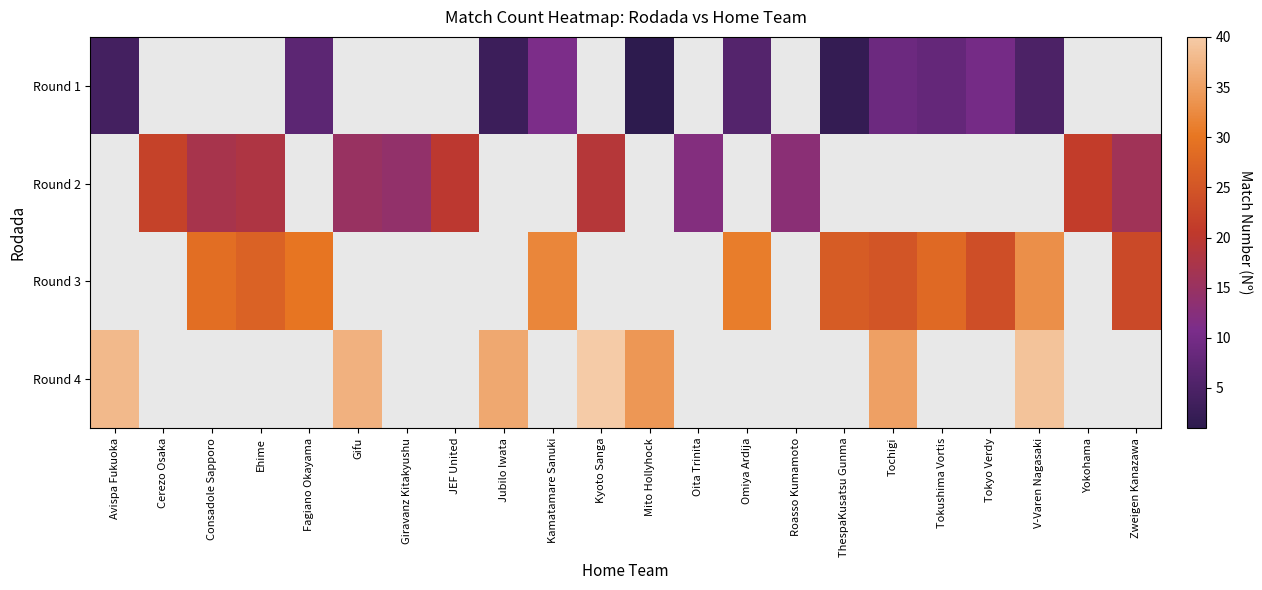

Rank the series at Giravanz Kitakyushu from lowest to highest value.

Round 1, Round 2, Round 3, Round 4